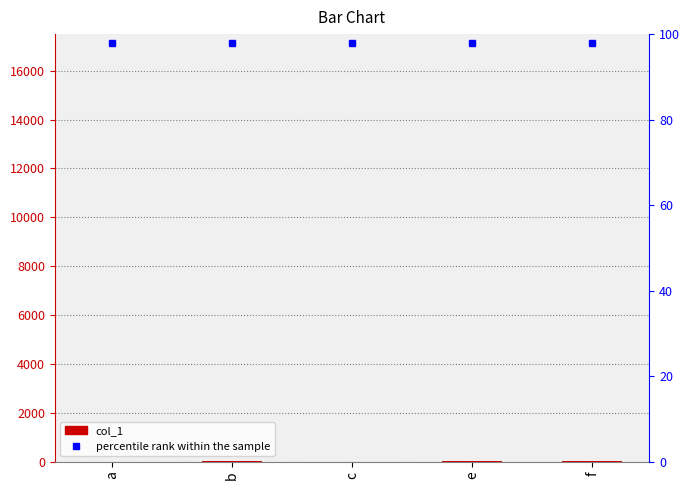

Are the bars grouped side by side (vs. stacked)?

No